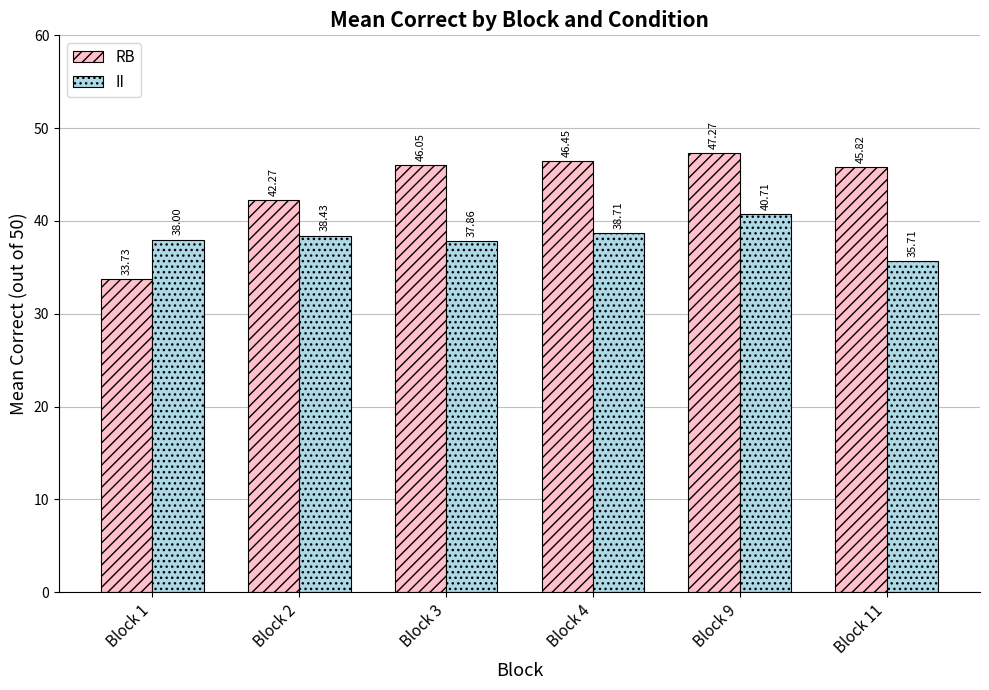

What are all the series names shown in the legend?

RB, II